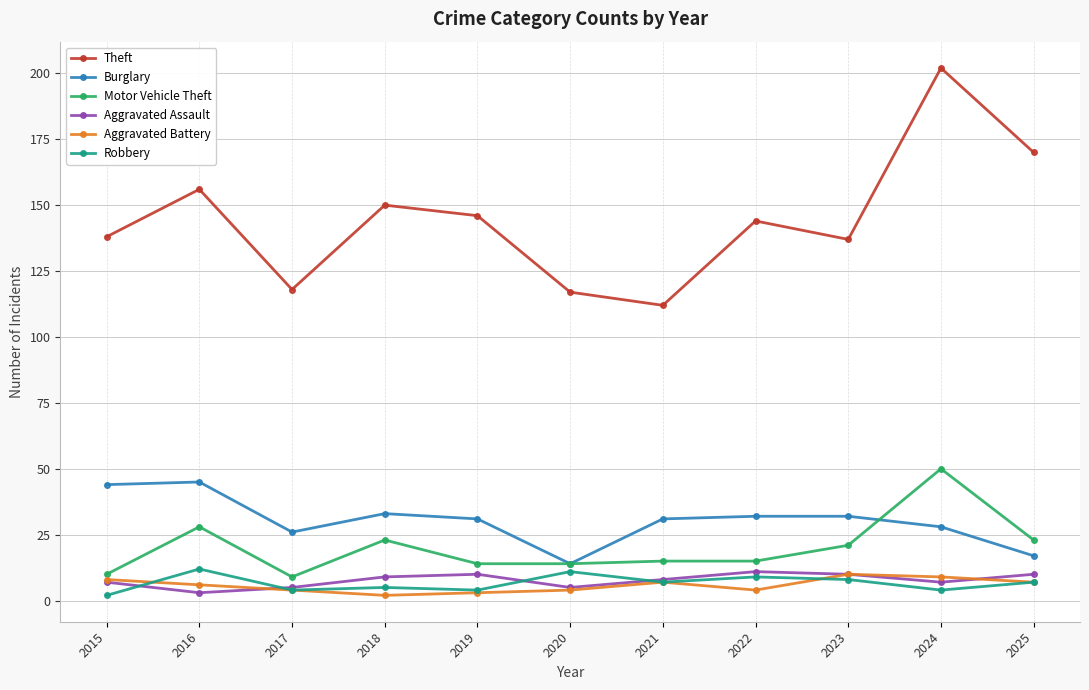

At which category is the sum across all series the highest?

2024